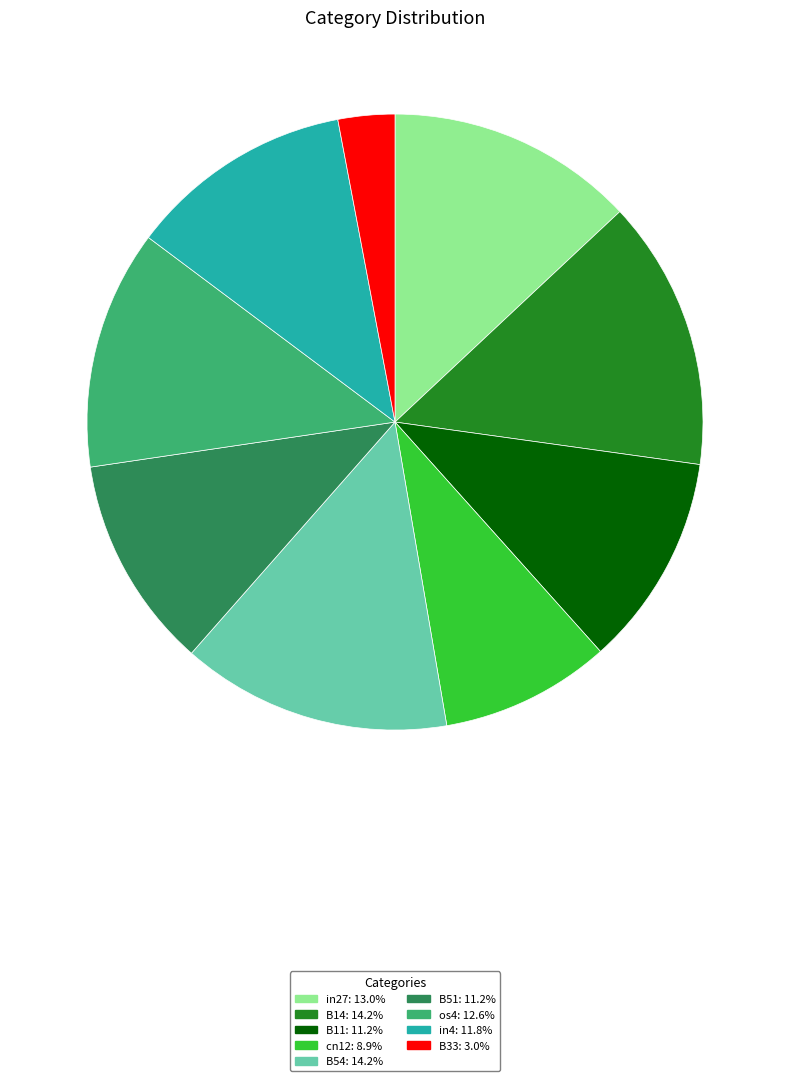

Does B54 represent more than half of the total?

No